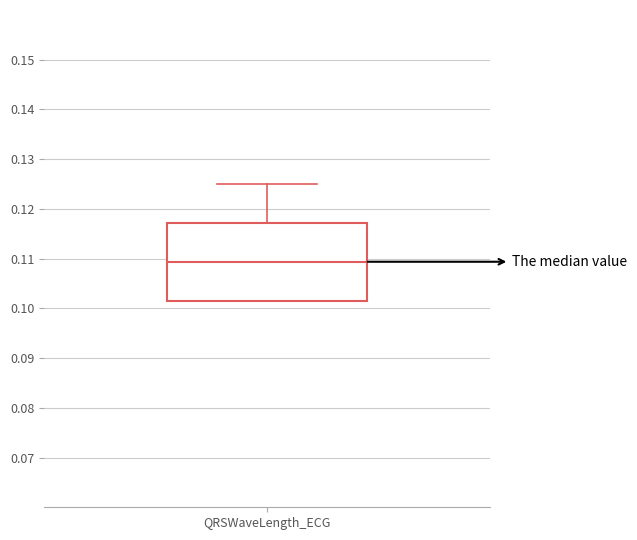

Where does the median line of the box for QRSWaveLength_ECG sit on the y-axis? The values are not printed on the chart, so give them approximately, as read against the axis.

0.109